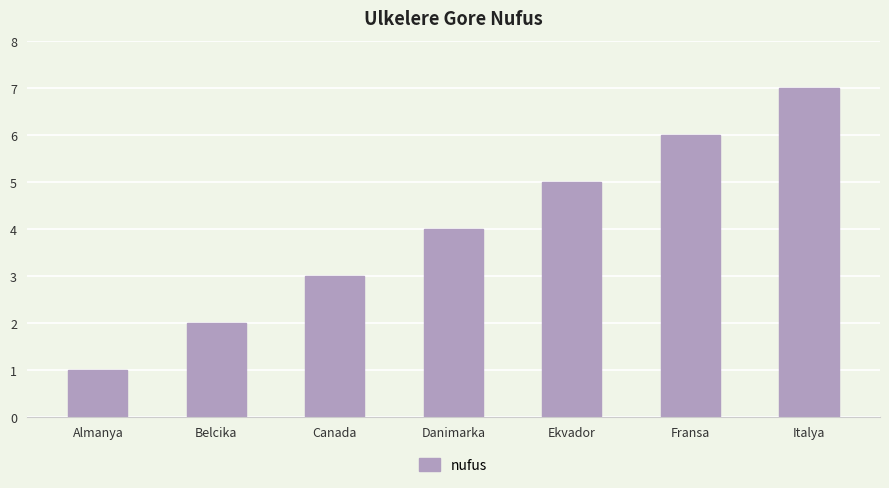

Read the value at Italya.

7